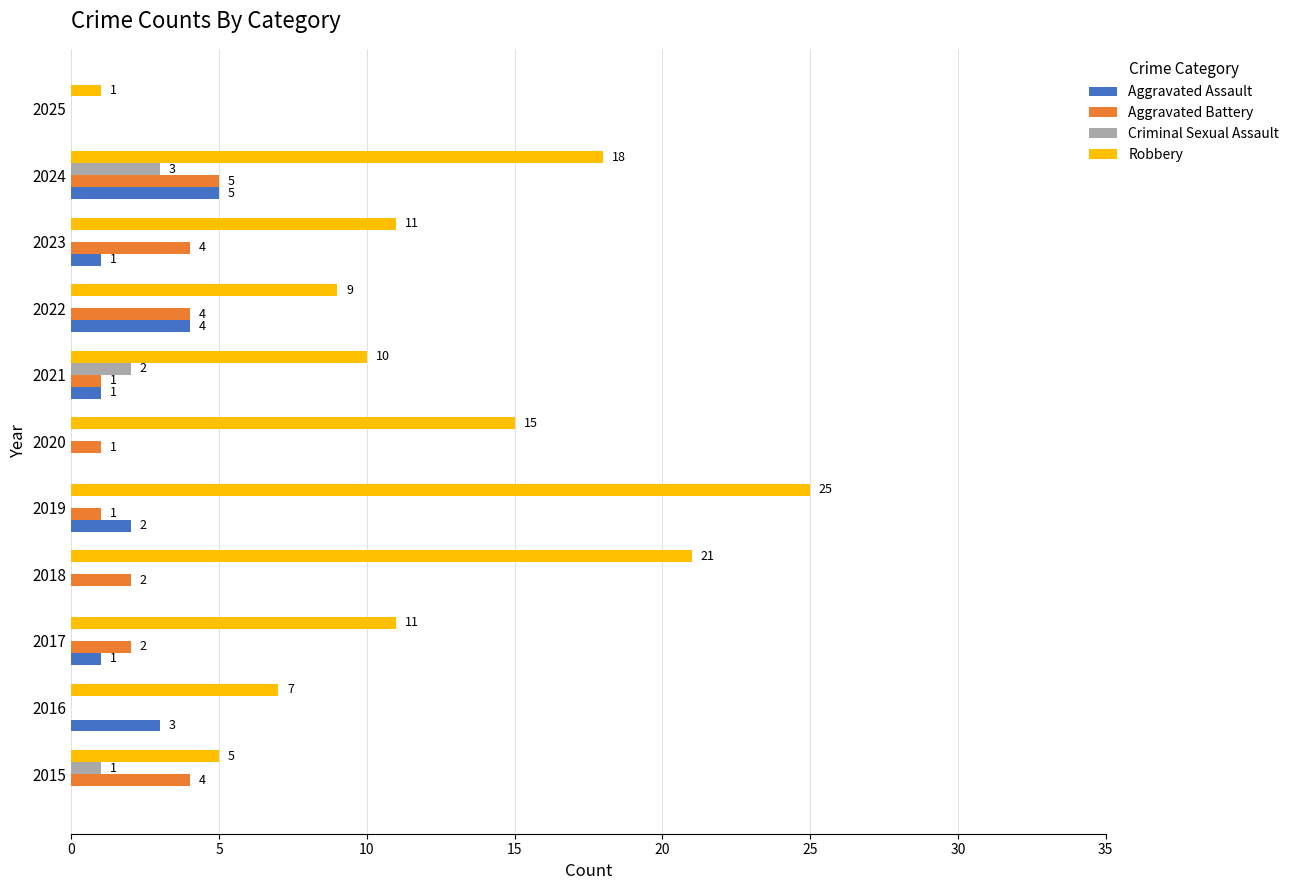

Is the value of Aggravated Battery at 2017 greater than the value of Criminal Sexual Assault at 2017?

Yes